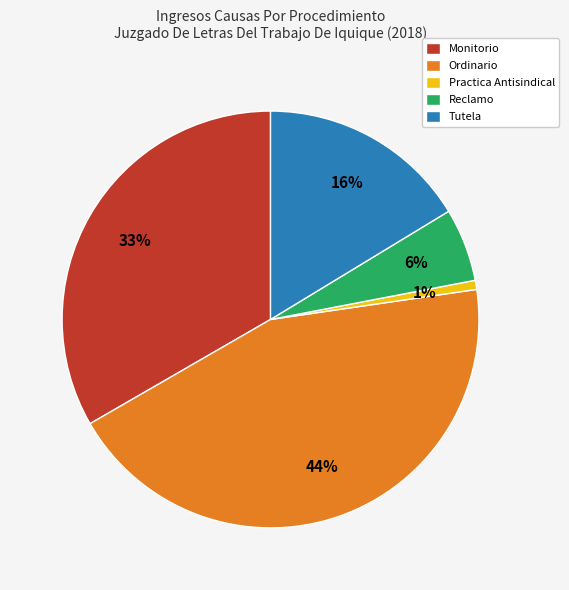

To the nearest percent, what percentage of the pie is Tutela?

16%